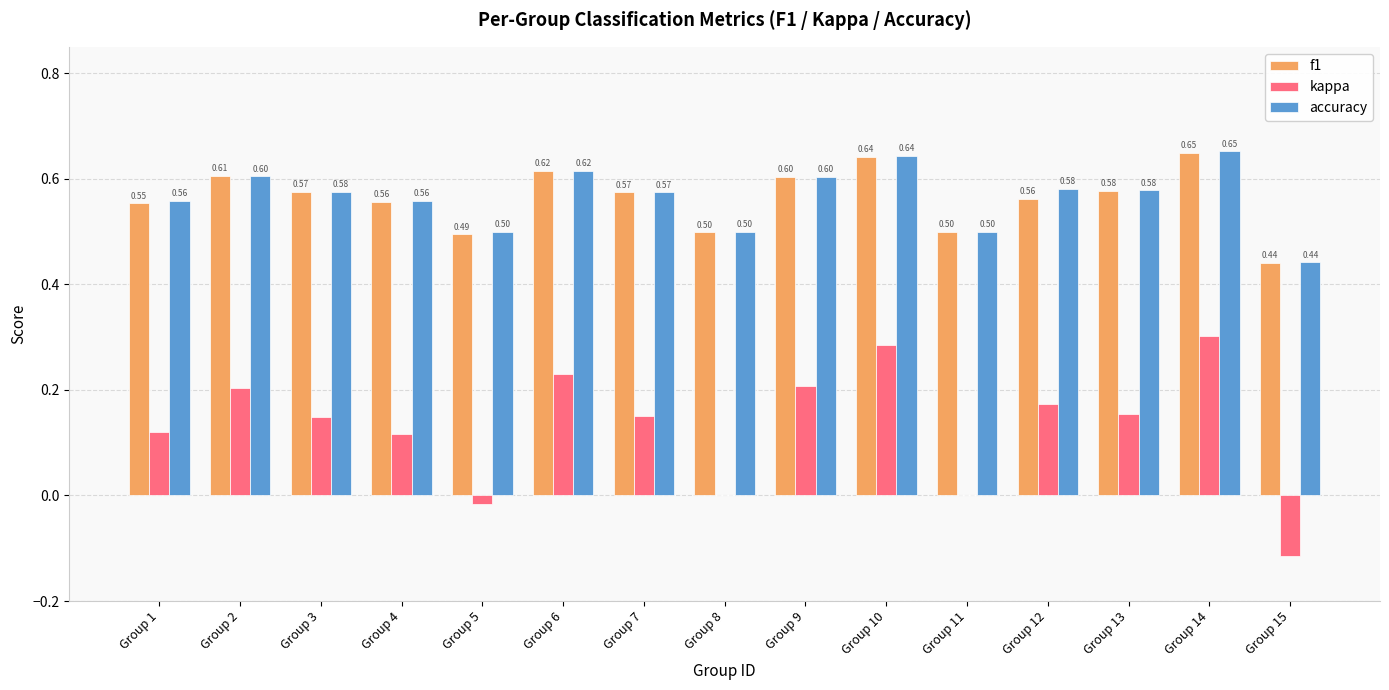

True or false: accuracy has a value of 0.5 at Group 11.

True